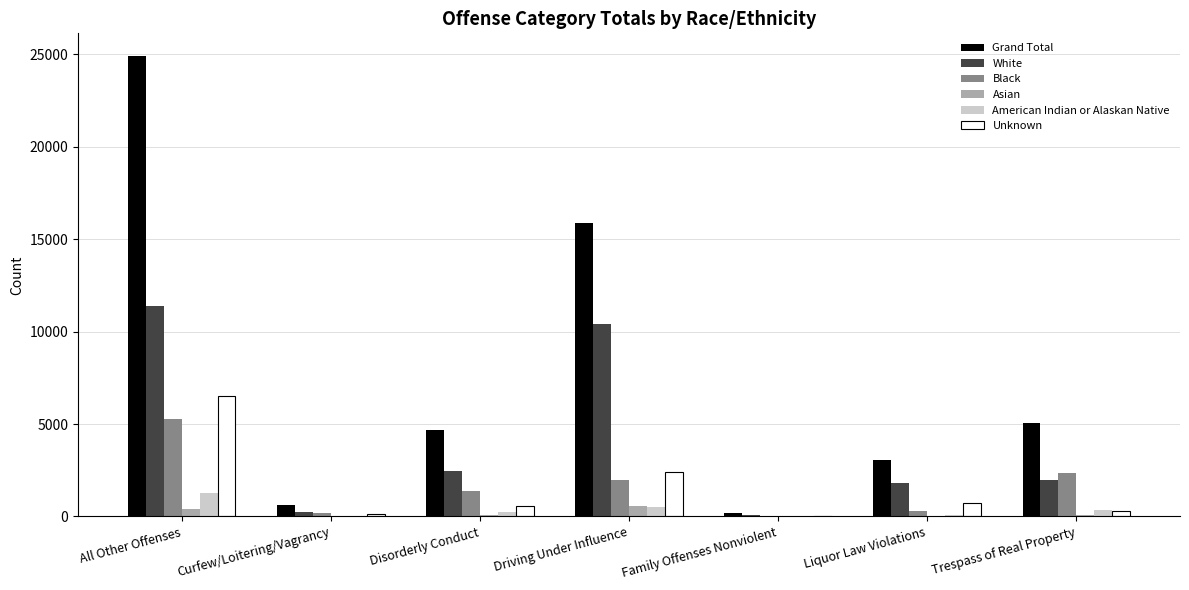

Which series has the largest total across all categories?

Grand Total